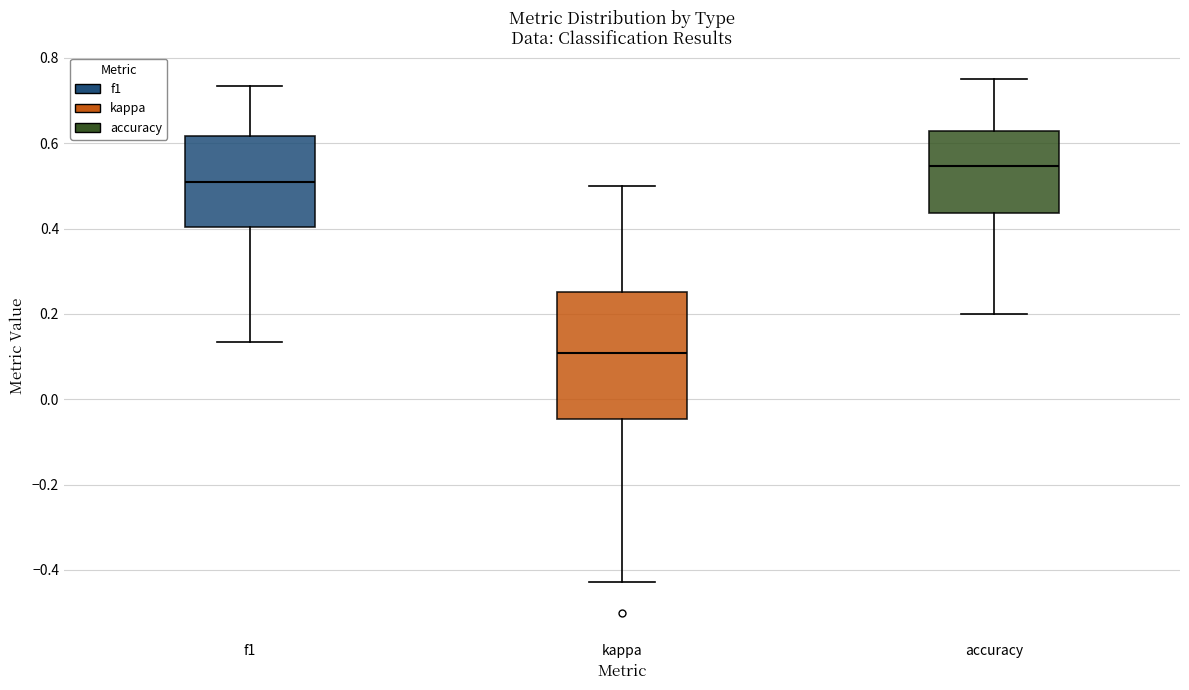

Where does the lower whisker of the box for kappa end on the y-axis? The values are not printed on the chart, so give them approximately, as read against the axis.

-0.42